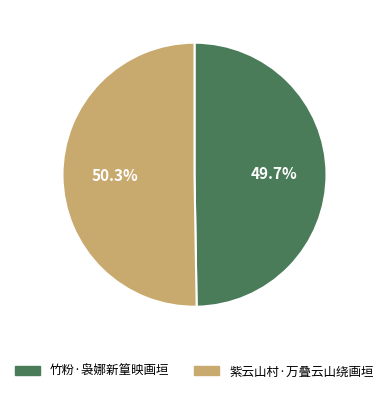

What is the smallest slice in the pie chart?

竹粉·袅娜新篁映画垣